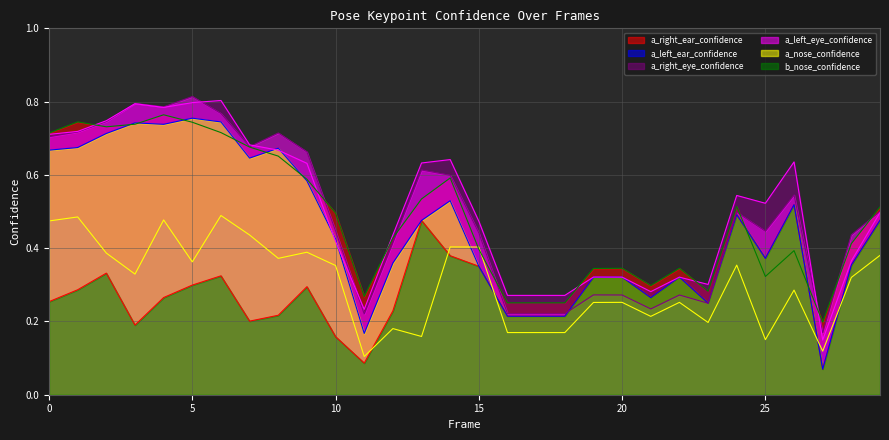

The a_right_ear_confidence series shows 0.1 at 25. True or false?

False